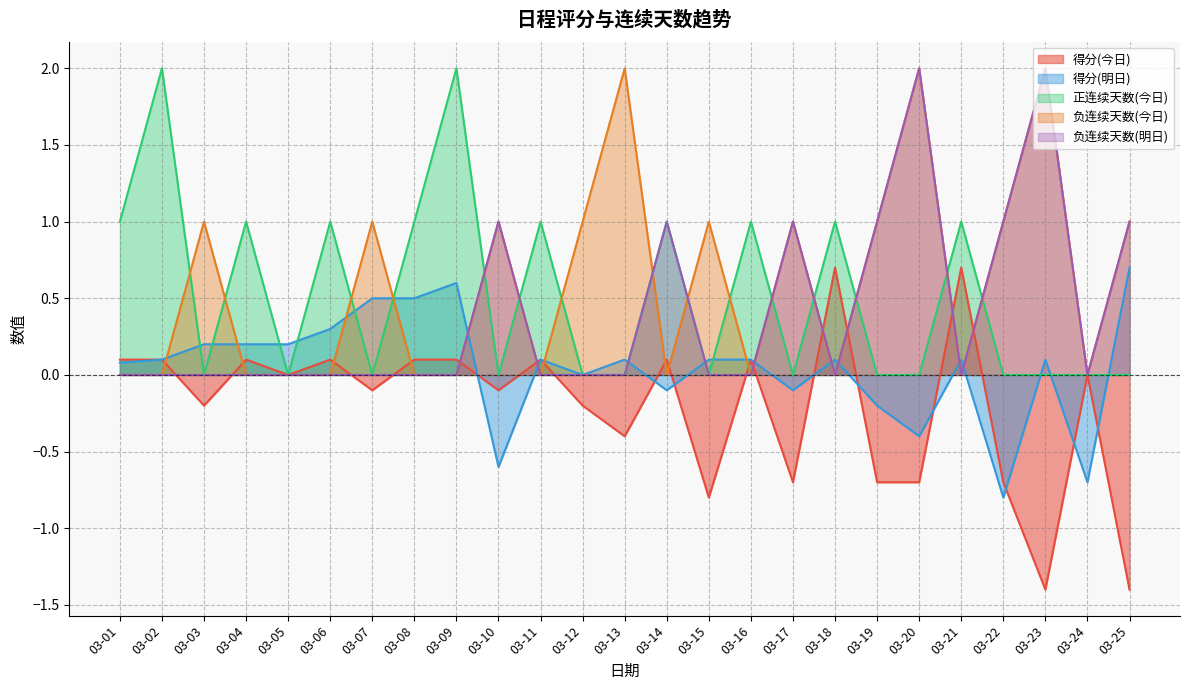

What is the value of the 得分(今日) point at the 13th from the left?

-0.4